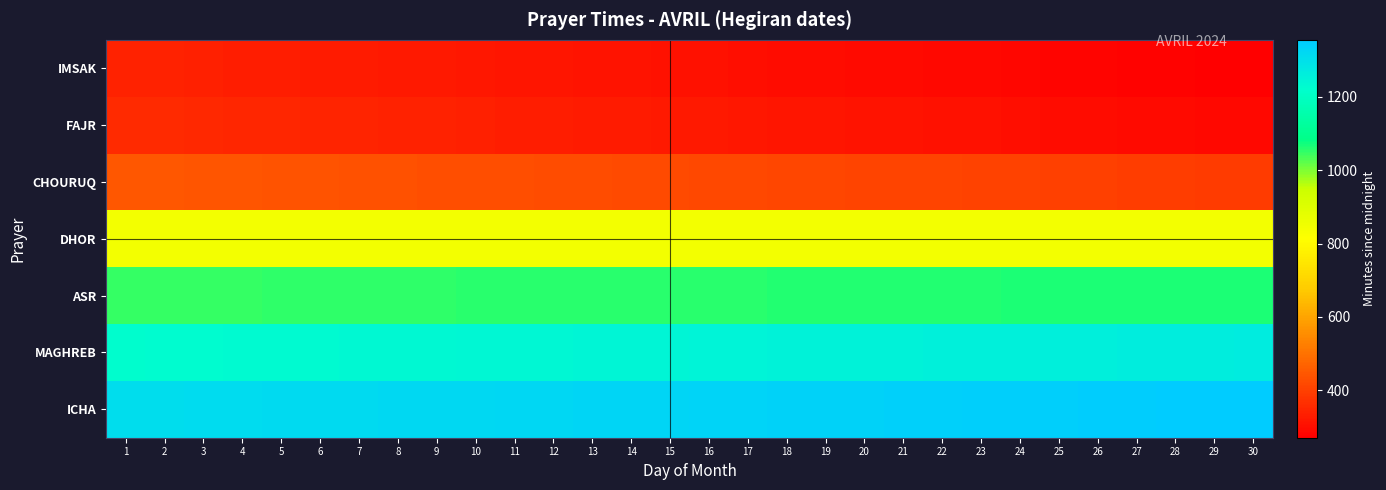

Rank the series at 22 from highest to lowest value.

ICHA, MAGHREB, ASR, DHOR, CHOURUQ, FAJR, IMSAK